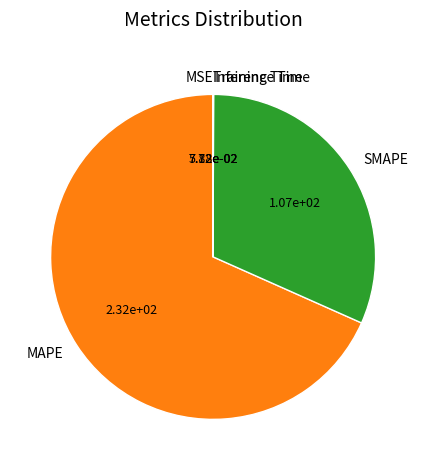

What is the largest slice in the pie chart?

MAPE